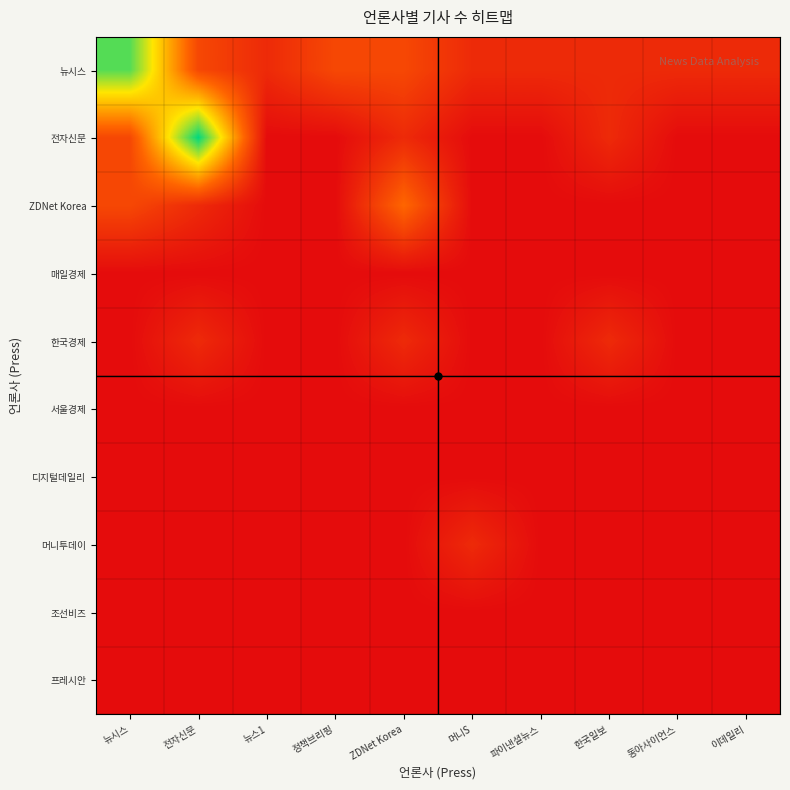

Reading right to left, what are all the values shown in this chart?

뉴시스: 이데일리=1	동아사이언스=1	한국일보=1	파이낸셜뉴스=1	머니S=1	ZDNet Korea=2	정책브리핑=2	뉴스1=1	전자신문=2	뉴시스=8
전자신문: 이데일리=0	동아사이언스=0	한국일보=1	파이낸셜뉴스=0	머니S=0	ZDNet Korea=1	정책브리핑=0	뉴스1=0	전자신문=9	뉴시스=2
ZDNet Korea: 이데일리=0	동아사이언스=0	한국일보=0	파이낸셜뉴스=0	머니S=0	ZDNet Korea=3	정책브리핑=0	뉴스1=0	전자신문=1	뉴시스=2
매일경제: 이데일리=0	동아사이언스=0	한국일보=0	파이낸셜뉴스=0	머니S=0	ZDNet Korea=0	정책브리핑=0	뉴스1=0	전자신문=0	뉴시스=0
한국경제: 이데일리=0	동아사이언스=0	한국일보=1	파이낸셜뉴스=0	머니S=0	ZDNet Korea=1	정책브리핑=0	뉴스1=0	전자신문=1	뉴시스=0
서울경제: 이데일리=0	동아사이언스=0	한국일보=0	파이낸셜뉴스=0	머니S=0	ZDNet Korea=0	정책브리핑=0	뉴스1=0	전자신문=0	뉴시스=0
디지털데일리: 이데일리=0	동아사이언스=0	한국일보=0	파이낸셜뉴스=0	머니S=0	ZDNet Korea=0	정책브리핑=0	뉴스1=0	전자신문=0	뉴시스=0
머니투데이: 이데일리=0	동아사이언스=0	한국일보=0	파이낸셜뉴스=0	머니S=1	ZDNet Korea=0	정책브리핑=0	뉴스1=0	전자신문=0	뉴시스=0
조선비즈: 이데일리=0	동아사이언스=0	한국일보=0	파이낸셜뉴스=0	머니S=0	ZDNet Korea=0	정책브리핑=0	뉴스1=0	전자신문=0	뉴시스=0
프레시안: 이데일리=0	동아사이언스=0	한국일보=0	파이낸셜뉴스=0	머니S=0	ZDNet Korea=0	정책브리핑=0	뉴스1=0	전자신문=0	뉴시스=0